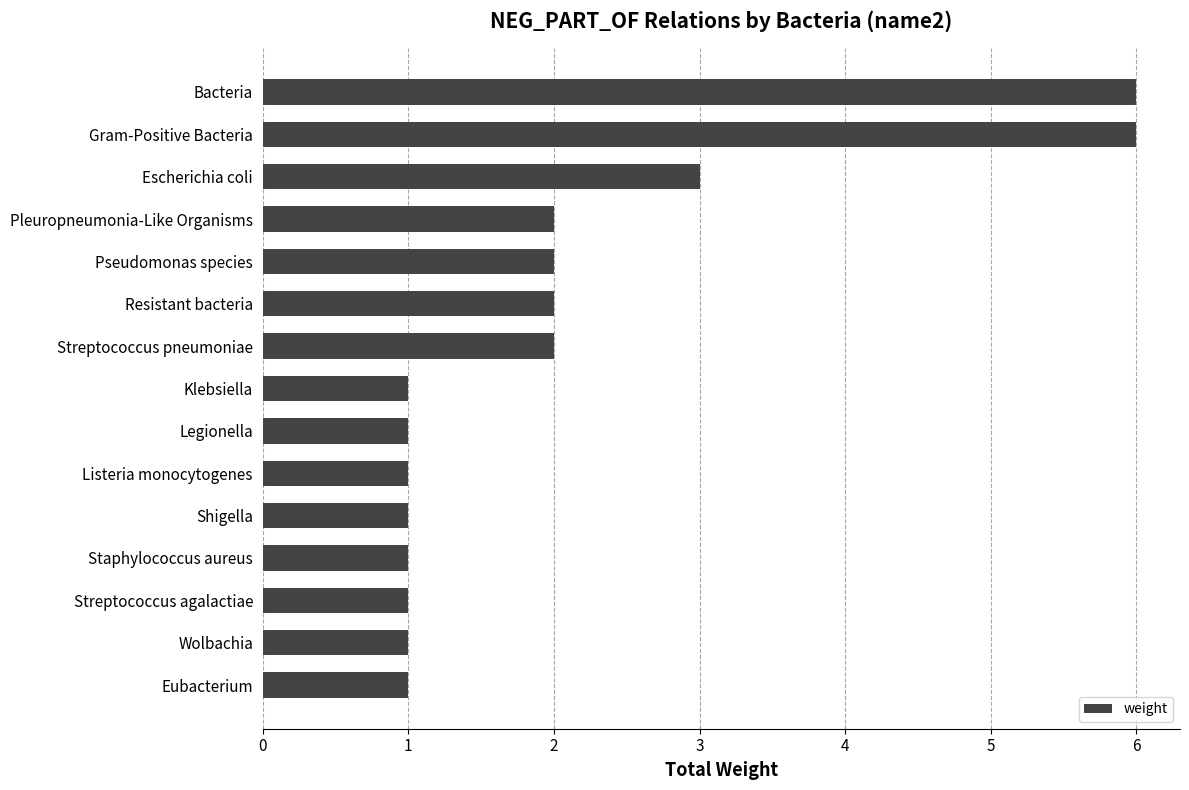

What position from the top is Shigella?

11